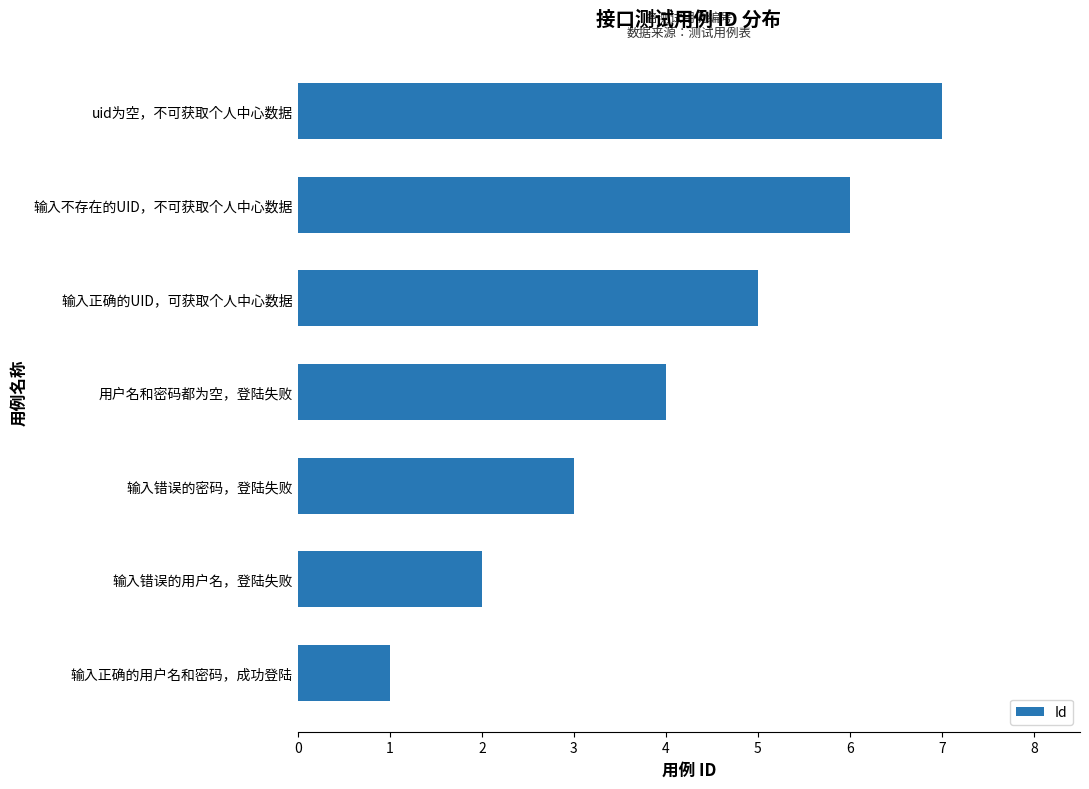

Does the chart contain any negative values?

No